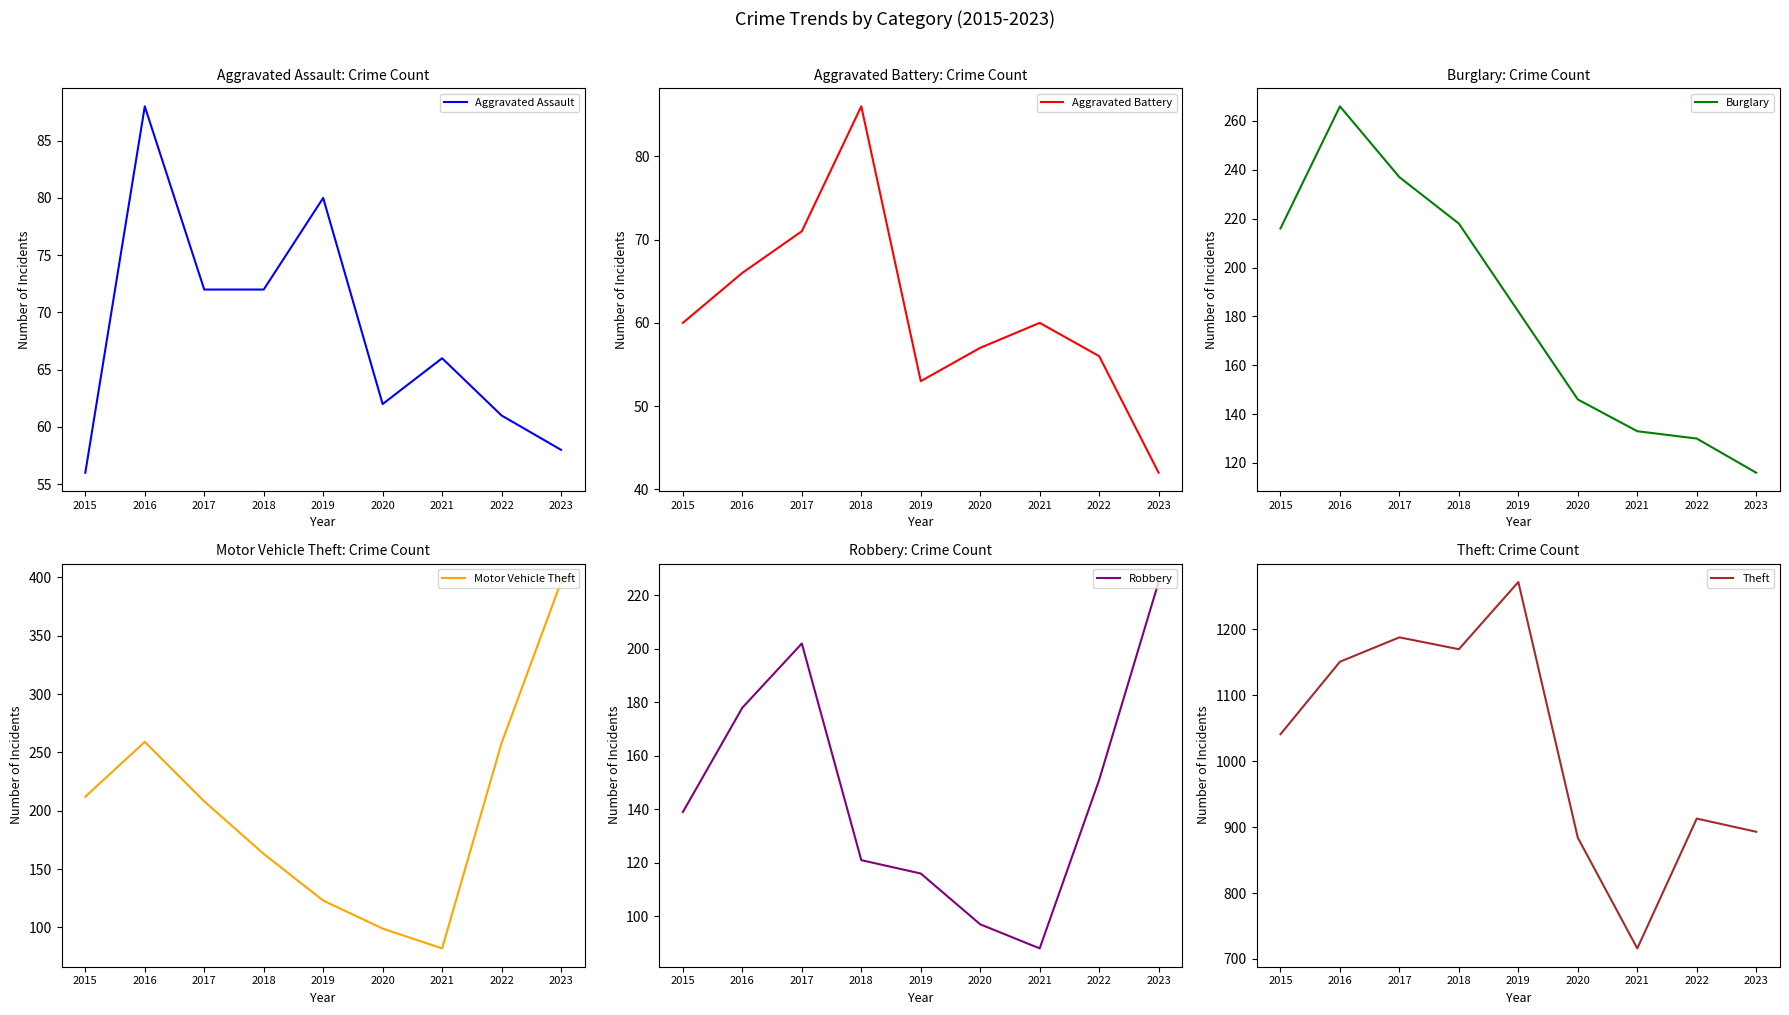

At 2020, list the series in order from smallest to largest.

Aggravated Battery, Aggravated Assault, Robbery, Motor Vehicle Theft, Burglary, Theft